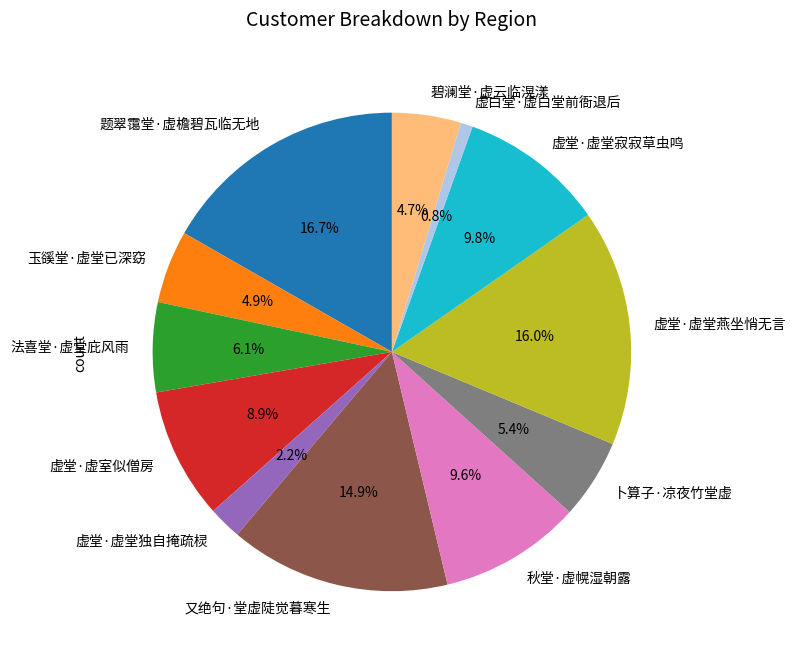

To the nearest percent, what portion does 秋堂·虚幌湿朝露 represent?

10%